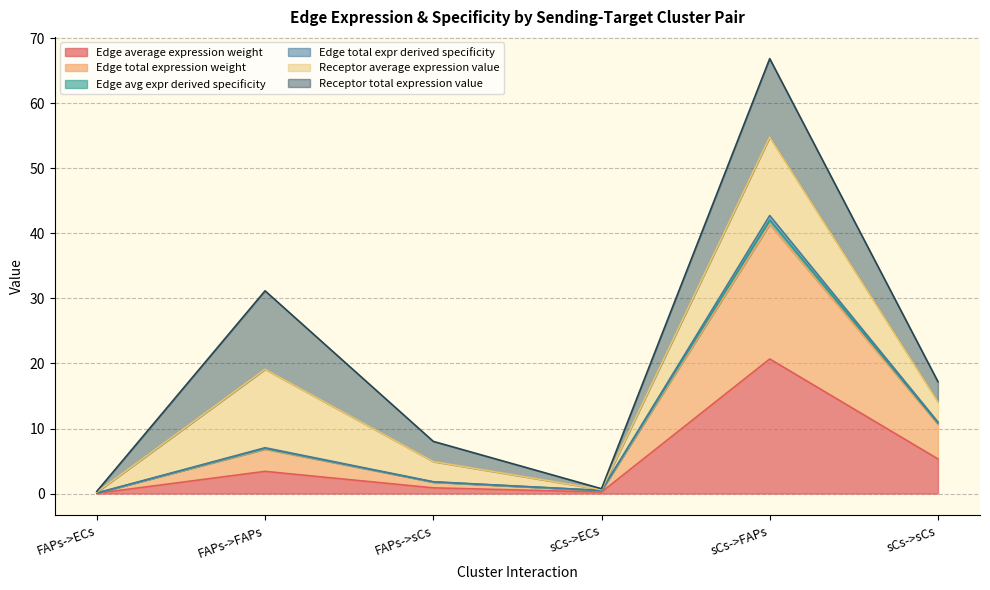

True or false: Edge average expression weight has more than 1 interior local peaks.

True